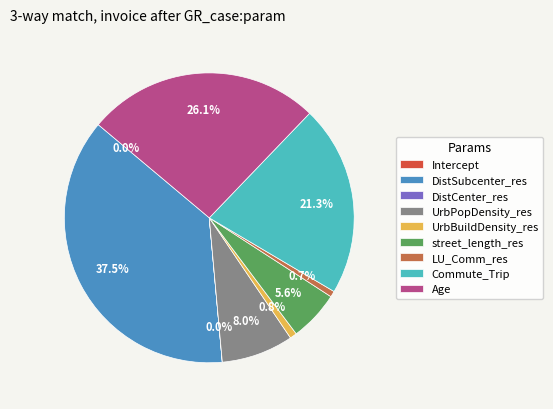

Is Commute_Trip the majority of the pie?

No